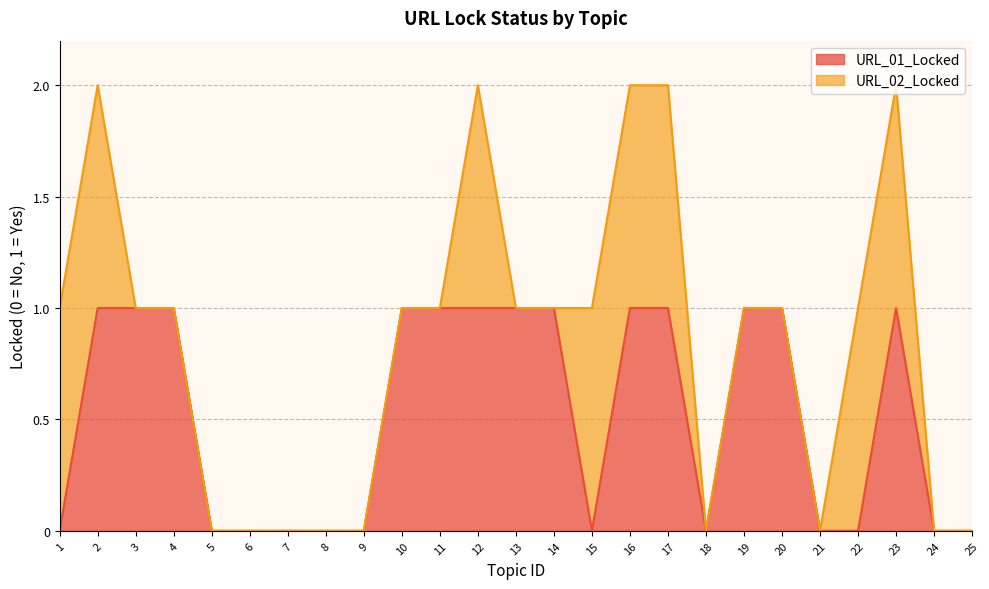

Which label corresponds to the smallest value in the chart?

1